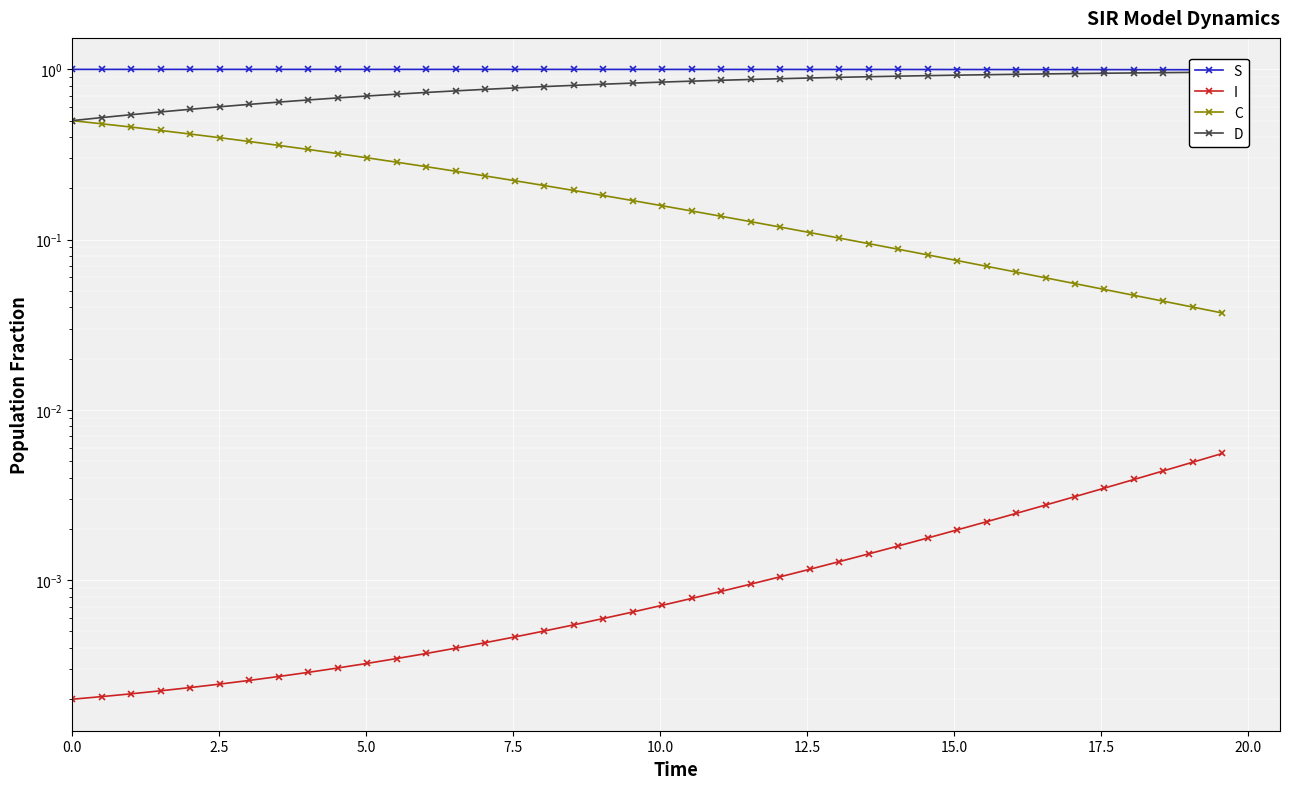

How many data points does each series have?

40